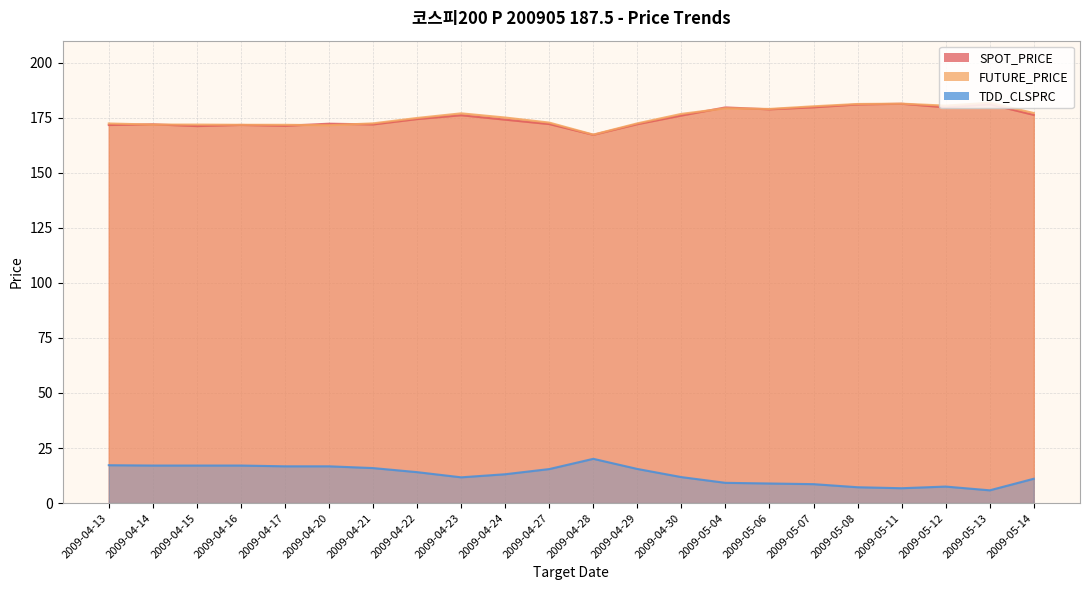

How many values in the SPOT_PRICE series exceed 174?

12